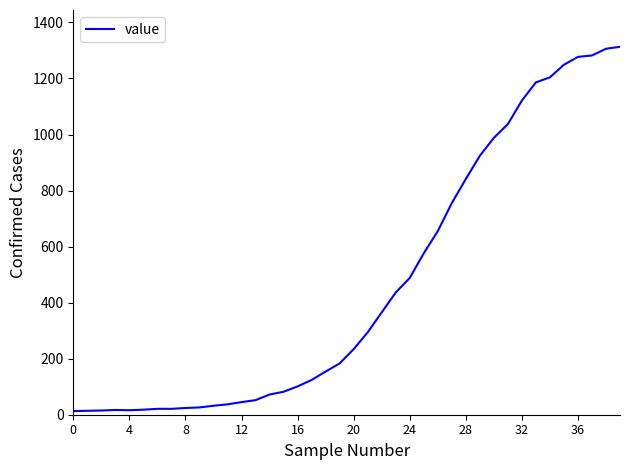

What is the average value?

465